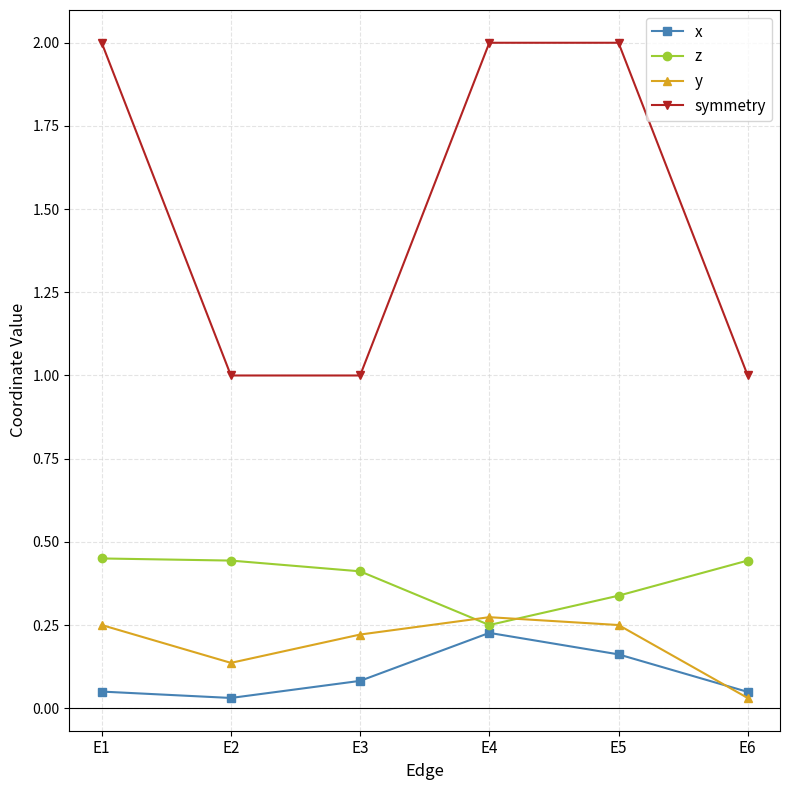

True or false: symmetry and y intersect in this chart.

False